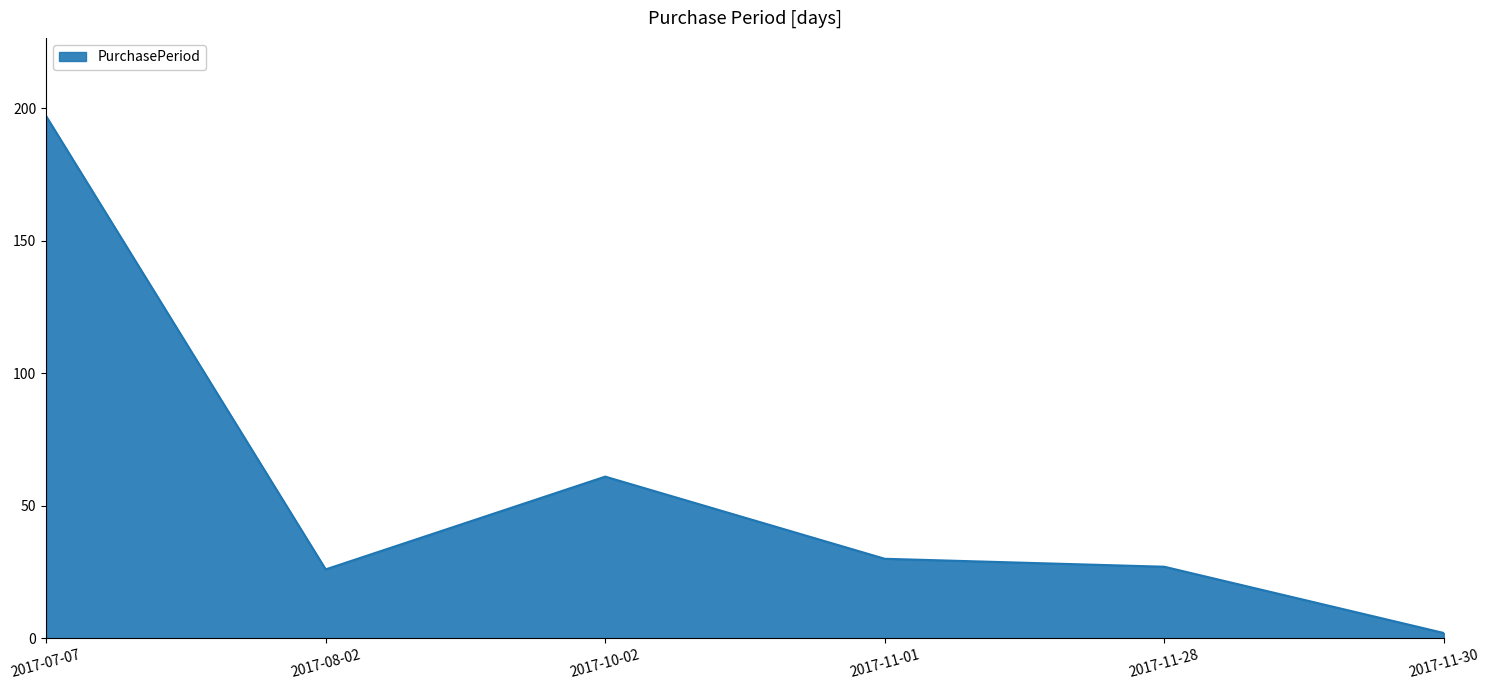

True or false: there are more than 1 points higher than both neighbors.

False